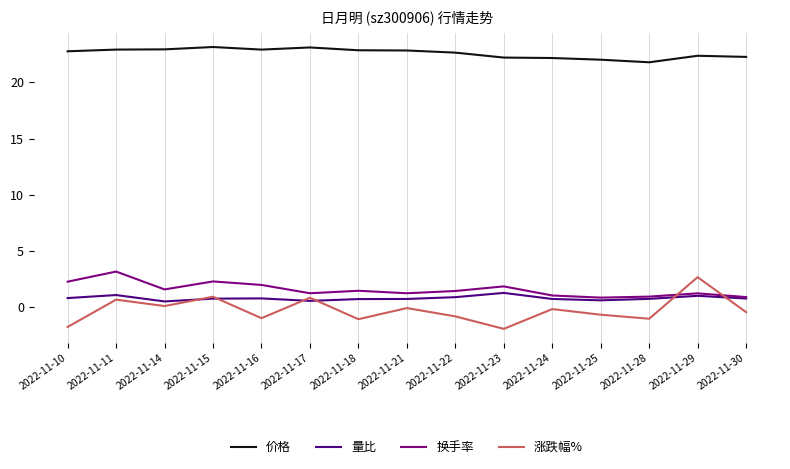

What is the total value across all series at 2022-11-22?

24.1